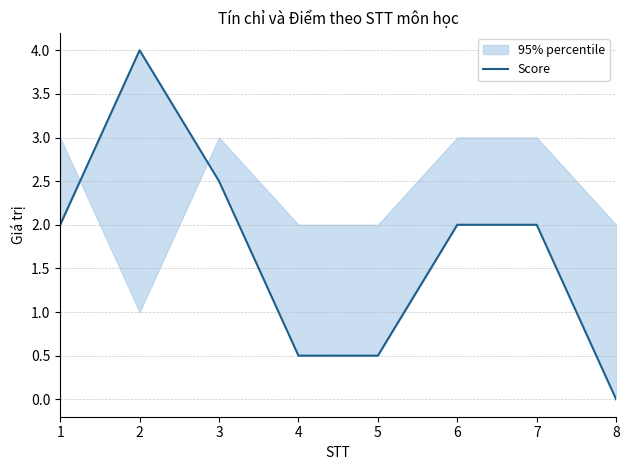

Rank the categories by value from lowest to highest.

8, 4, 5, 1, 6, 7, 3, 2